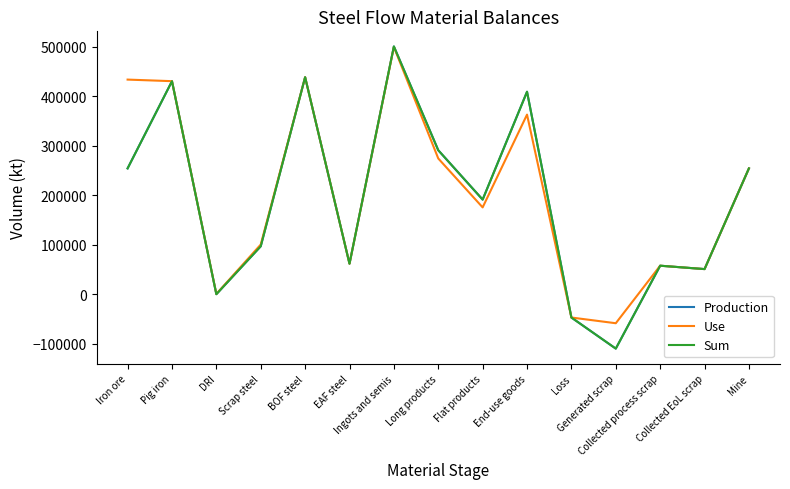

Is this an area chart (filled region under the line)?

No